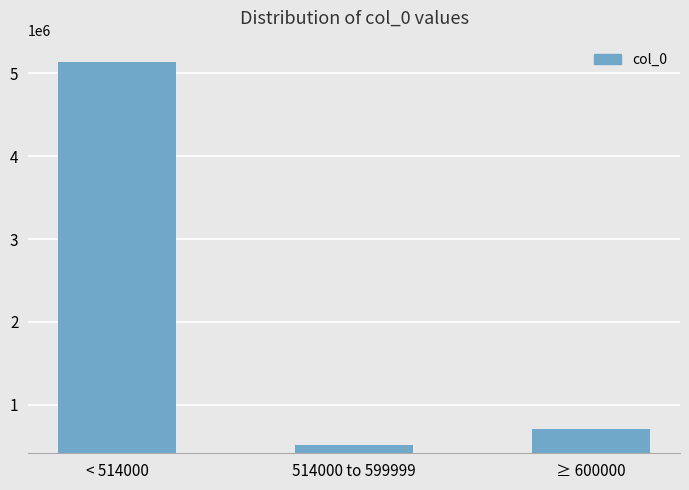

What position from the left is 514000 to 599999?

2